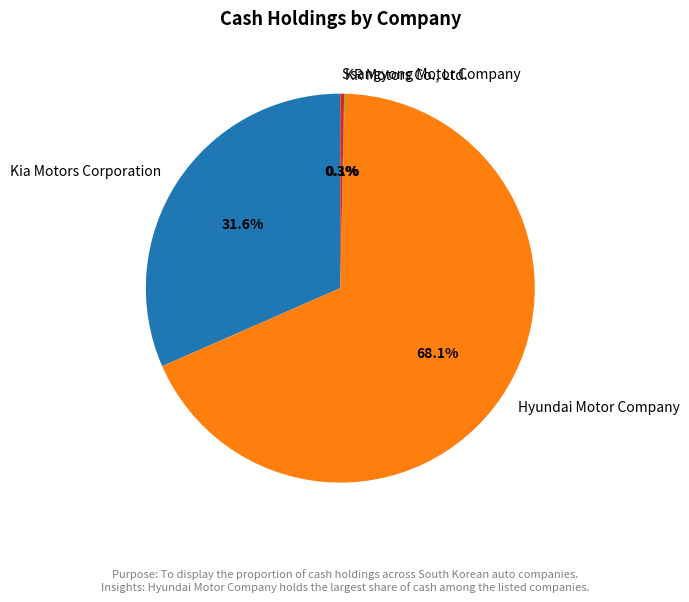

To the nearest percent, what portion does Kia Motors Corporation represent?

32%